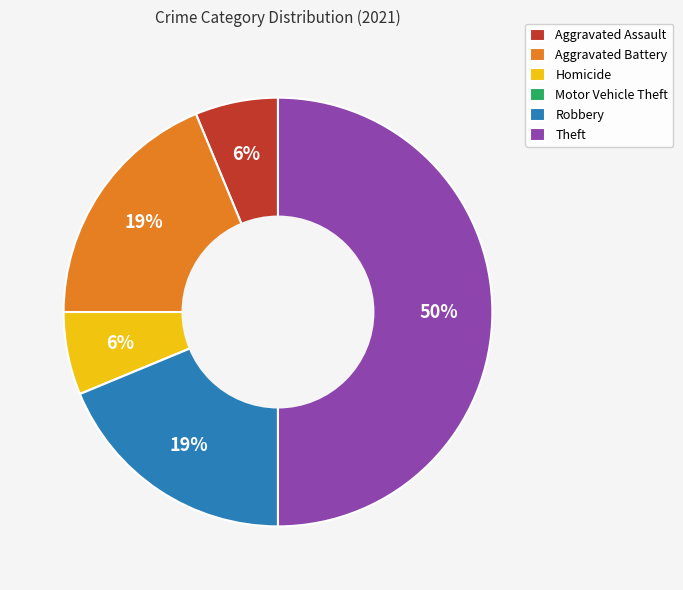

Which category has the biggest portion of the pie?

Theft